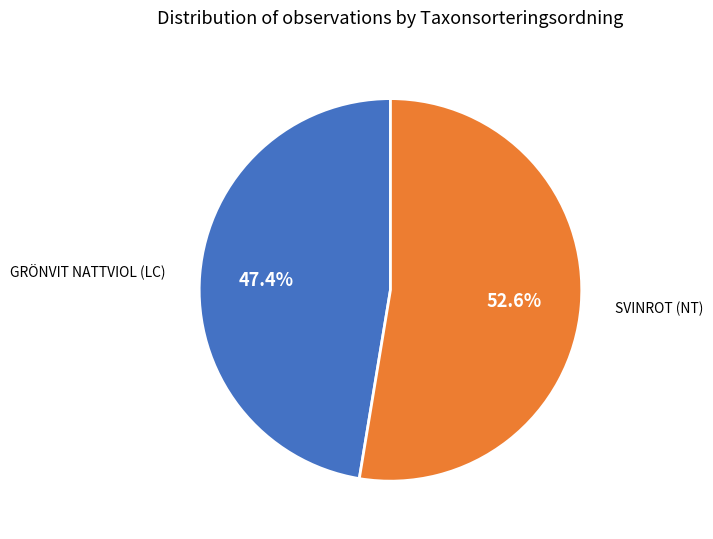

Does any single category account for the majority?

Yes